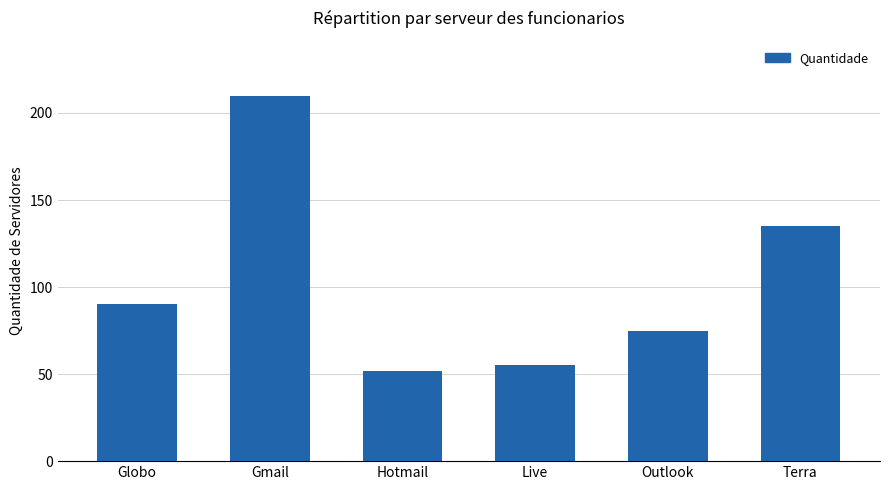

At which category does the chart reach its peak across all series?

Gmail